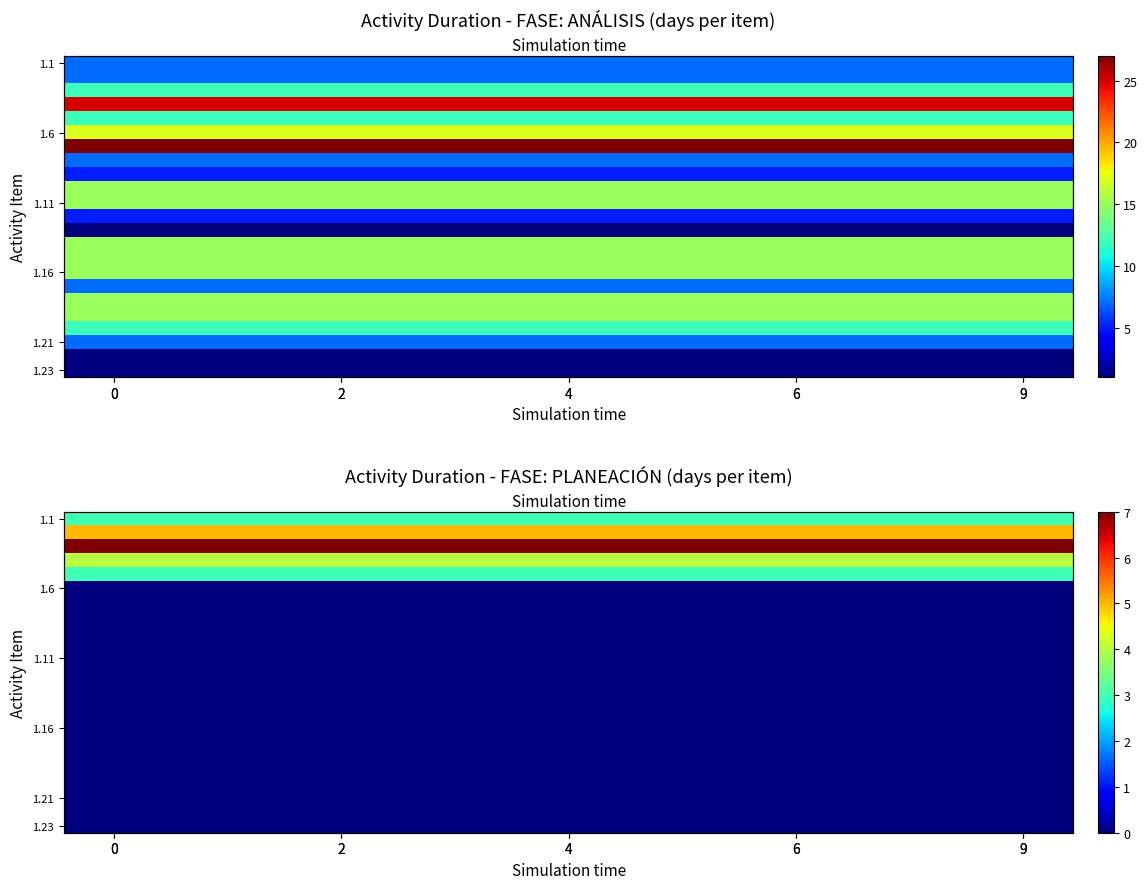

Which series has the widest spread of values?

1.1